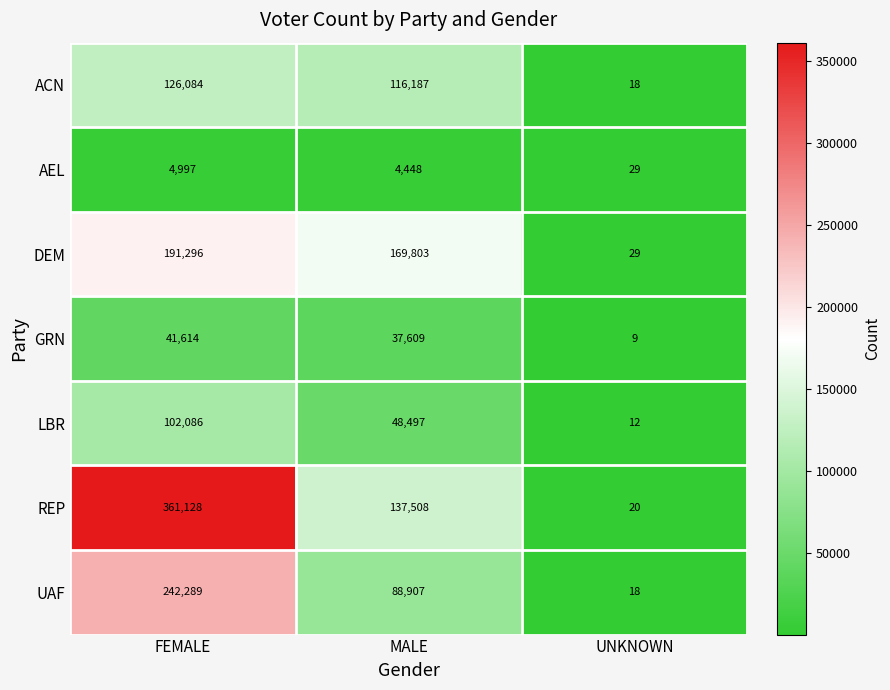

At which label is DEM closest to 95662?

MALE